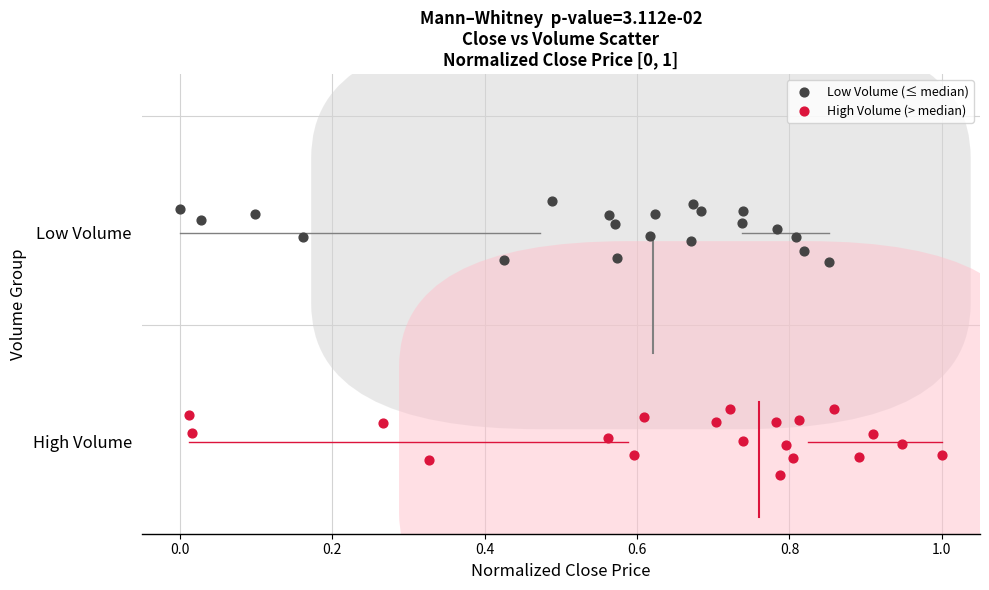

What are all the series names shown in the legend?

Low Volume (≤ median), High Volume (> median)